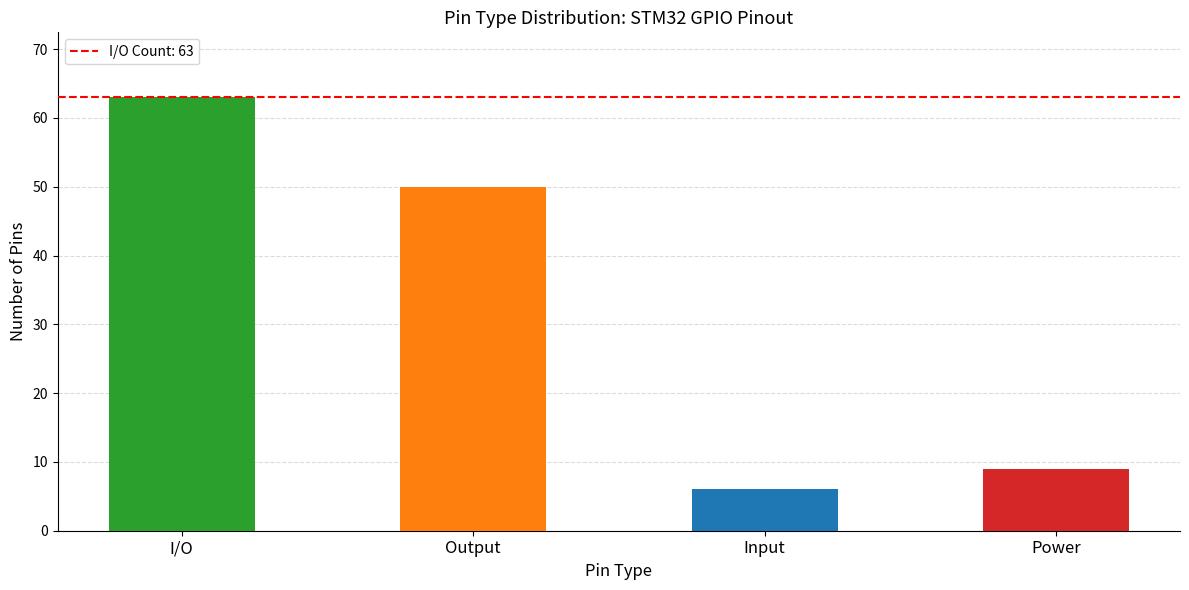

What is the value of the 4th bar from the left?

9